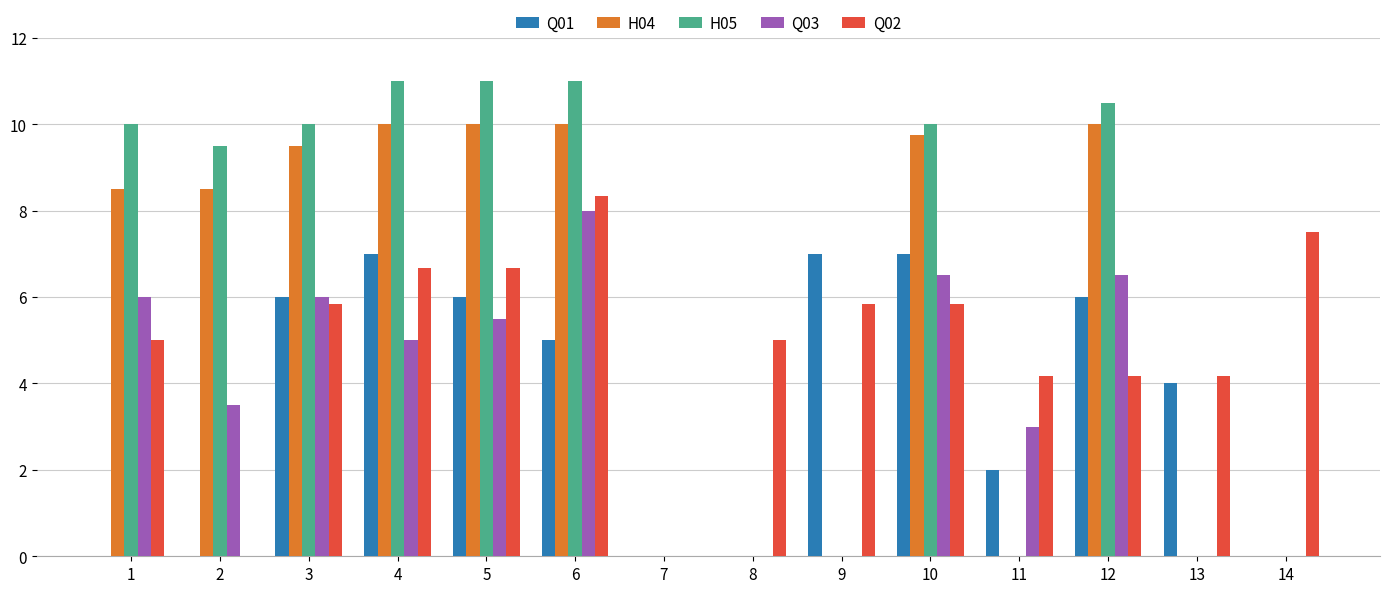

How many groups of bars are there?

14